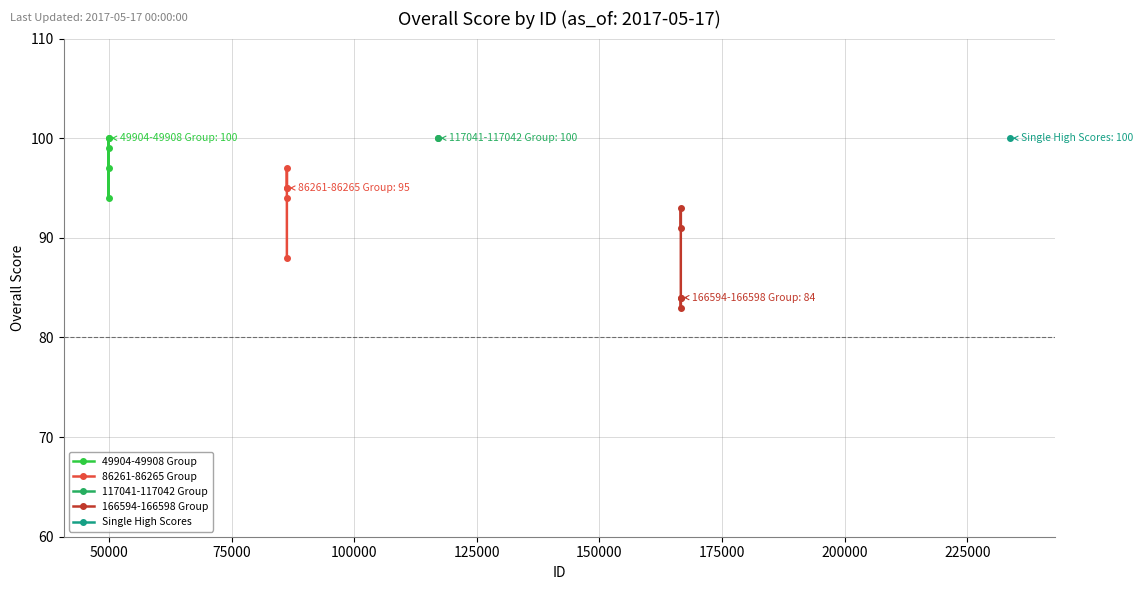

Does the chart have visible grid lines?

Yes